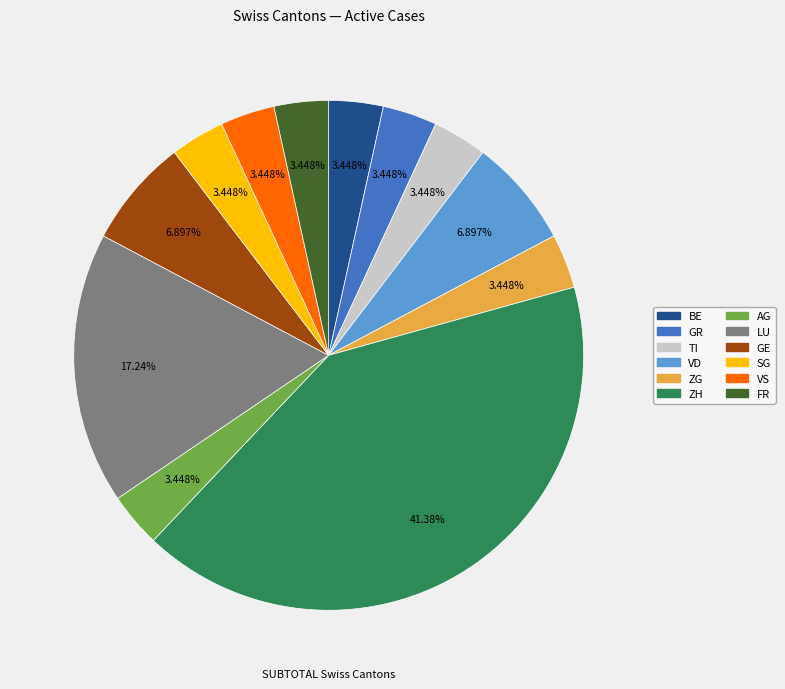

Is there a majority slice in this chart?

No